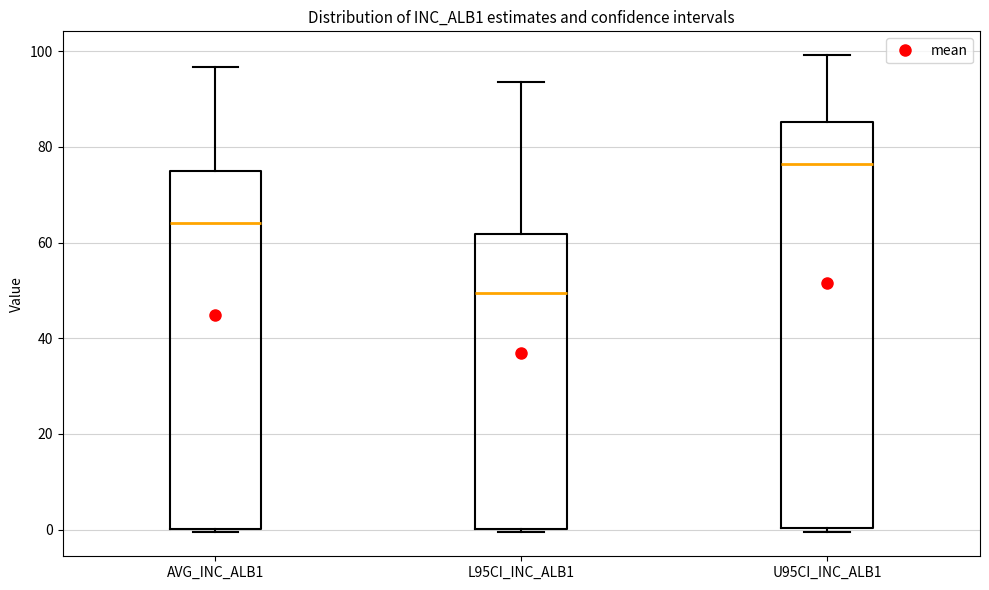

Reading left to right, transcribe this box plot: for each box, give where its median line is, the range the box spans, and where its two whiskers end, as read against the y-axis. The values are not printed on the chart, so give them approximately, as read against the axis.

AVG_INC_ALB1: median 64, box 0 to 74, whiskers 0 (just below the box's lower edge) to 96
L95CI_INC_ALB1: median 50, box 0 to 62, whiskers 0 to 94
U95CI_INC_ALB1: median 76, box 0 to 86, whiskers 0 (just below the box's lower edge) to 100